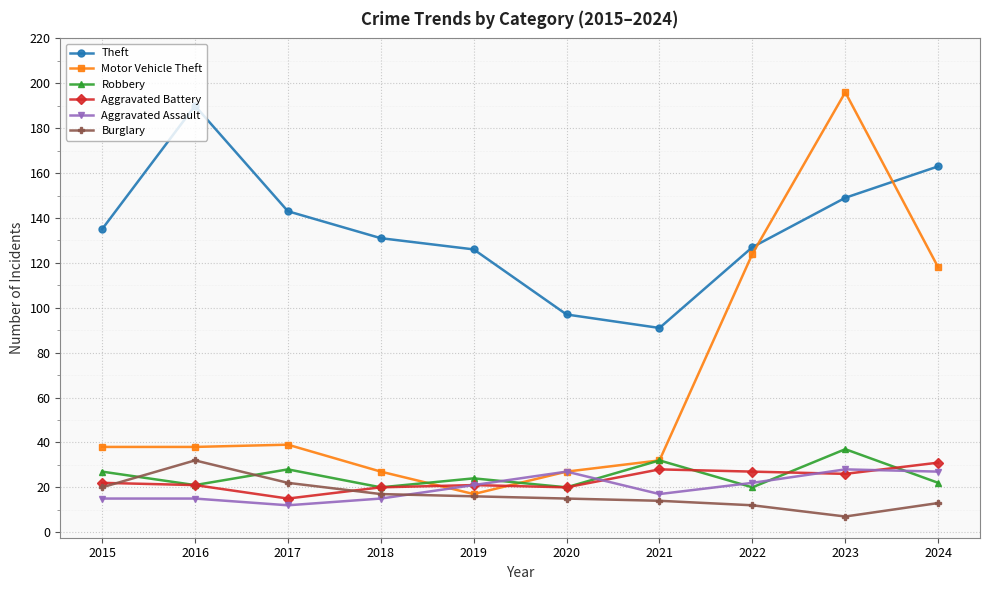

What is the greatest value displayed?

196